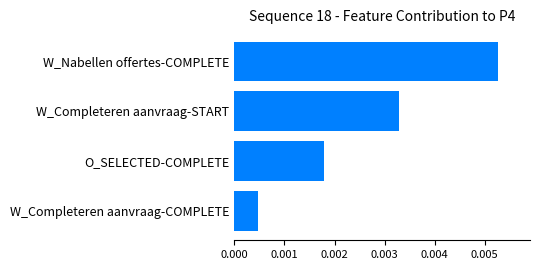

At which category does the chart reach its minimum across all series?

W_Completeren aanvraag-COMPLETE